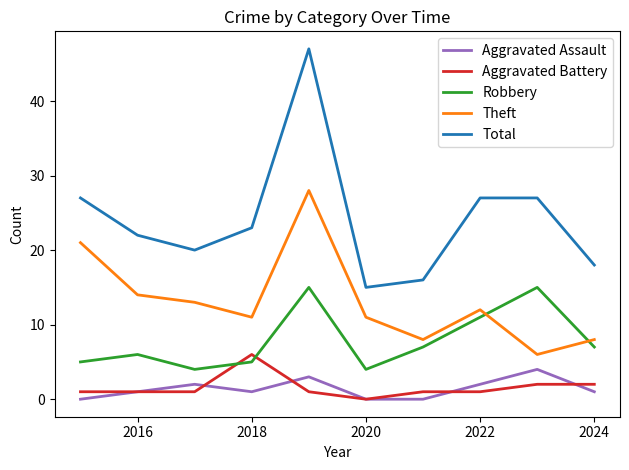

True or false: Robbery and Aggravated Battery intersect in this chart.

True